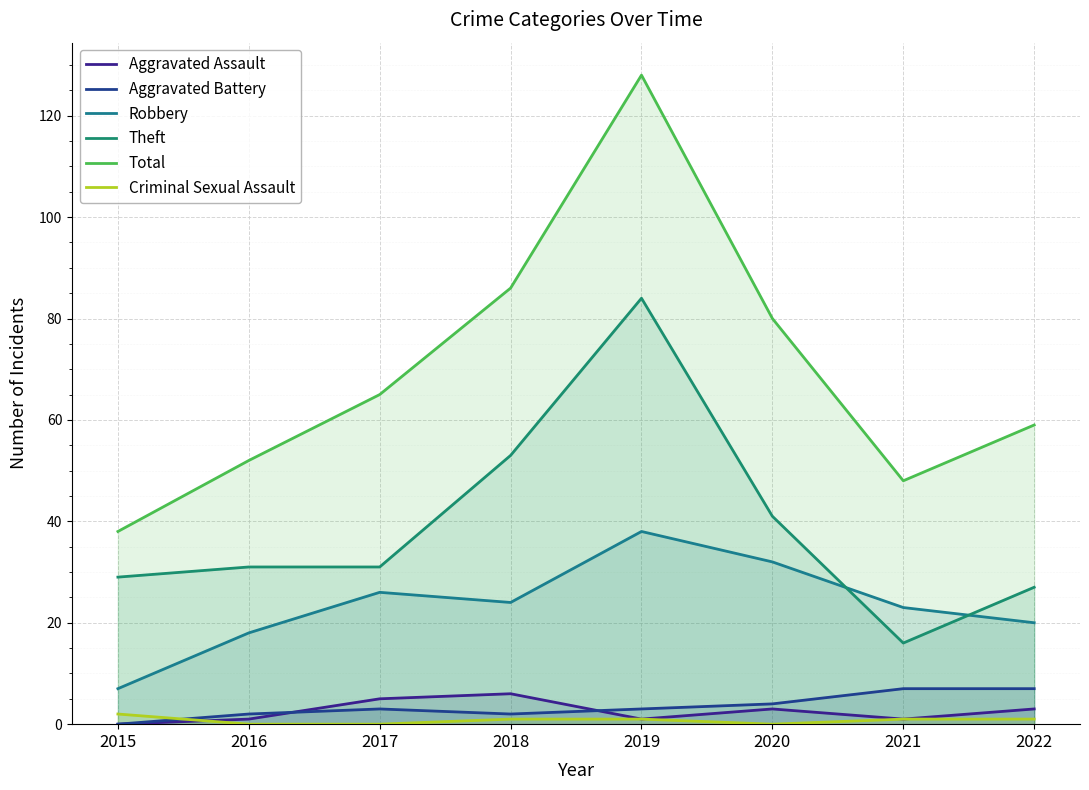

Which has a higher value, 2017 or 2021?

2017